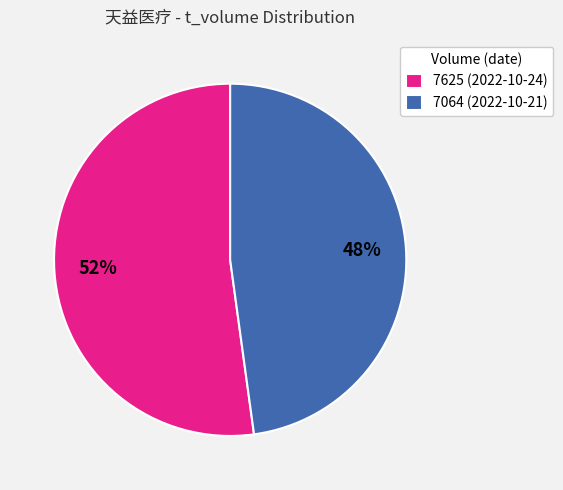

What percentage is the 7064 slice, to the nearest percent?

48%